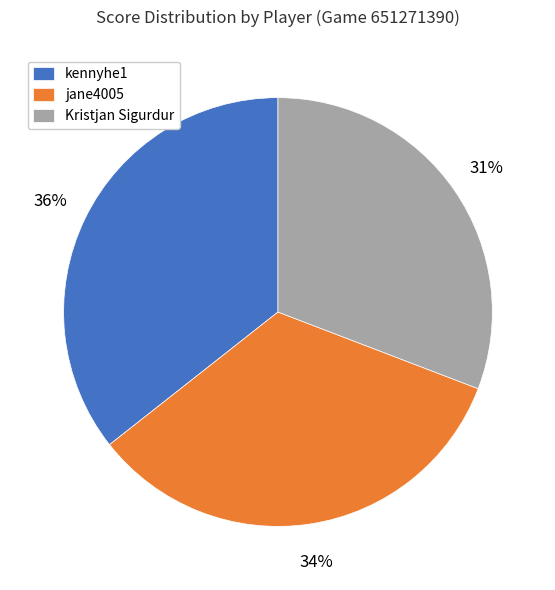

Is the sum of kennyhe1 and Kristjan Sigurdur greater than half?

Yes